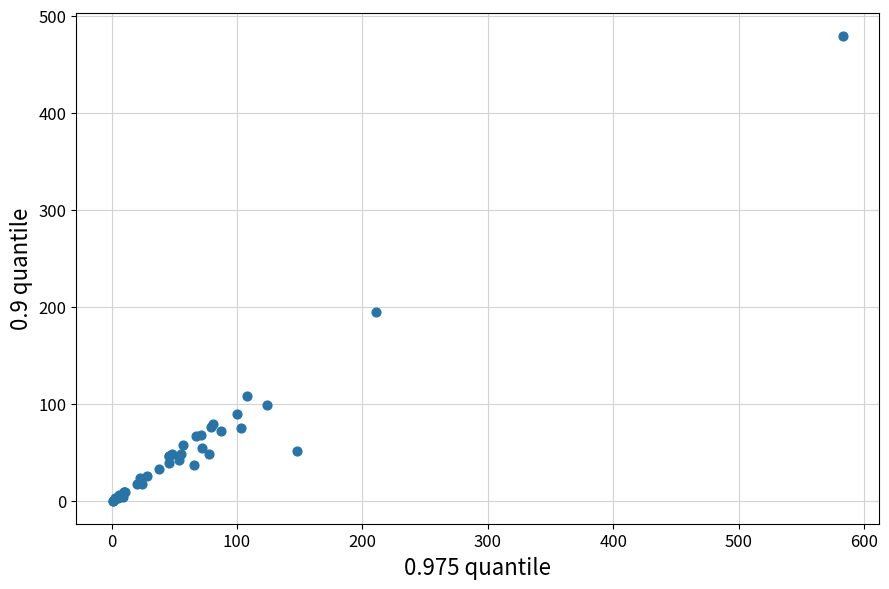

What Y value in the scatter plot is closest to 239?

194